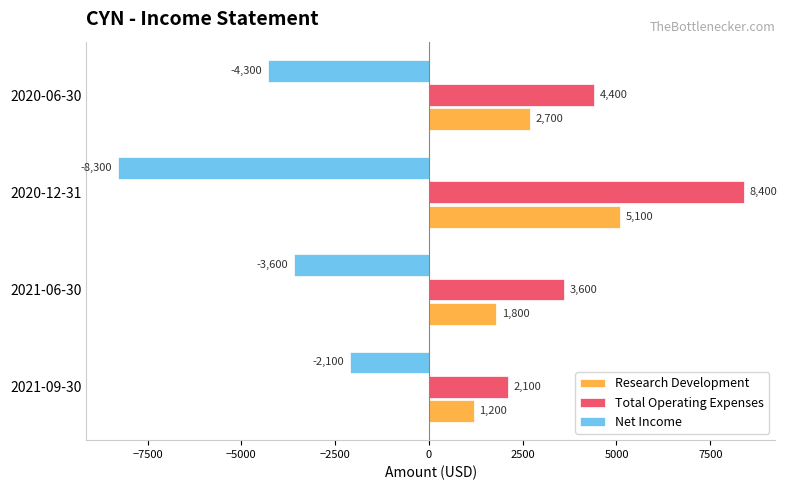

Which series has the largest total across all categories?

Total Operating Expenses